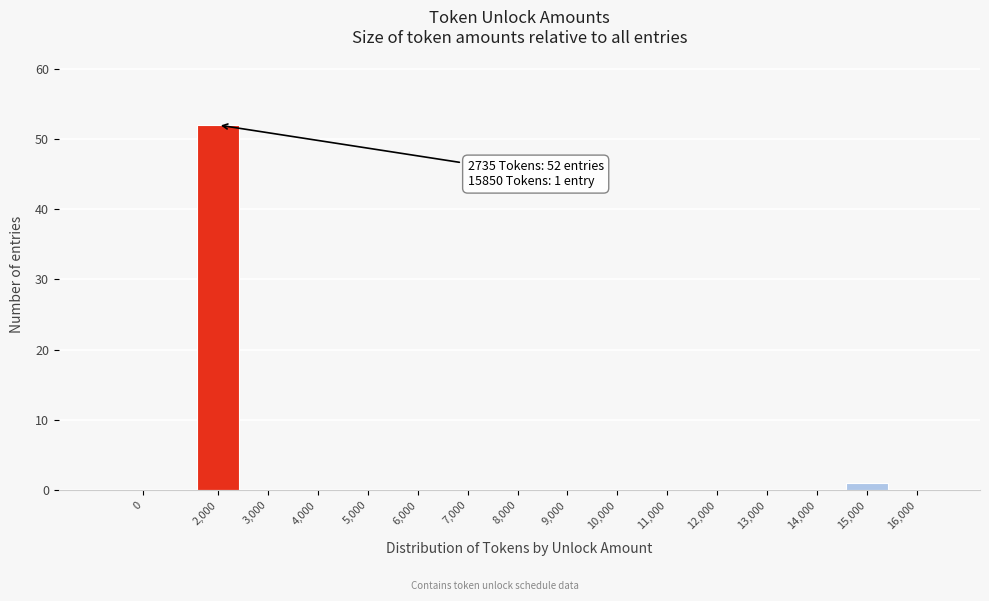

Reading left to right, what are all the values shown in this chart?

0=0	2,000=52	3,000=0	4,000=0	5,000=0	6,000=0	7,000=0	8,000=0	9,000=0	10,000=0	11,000=0	12,000=0	13,000=0	14,000=0	15,000=1	16,000=0